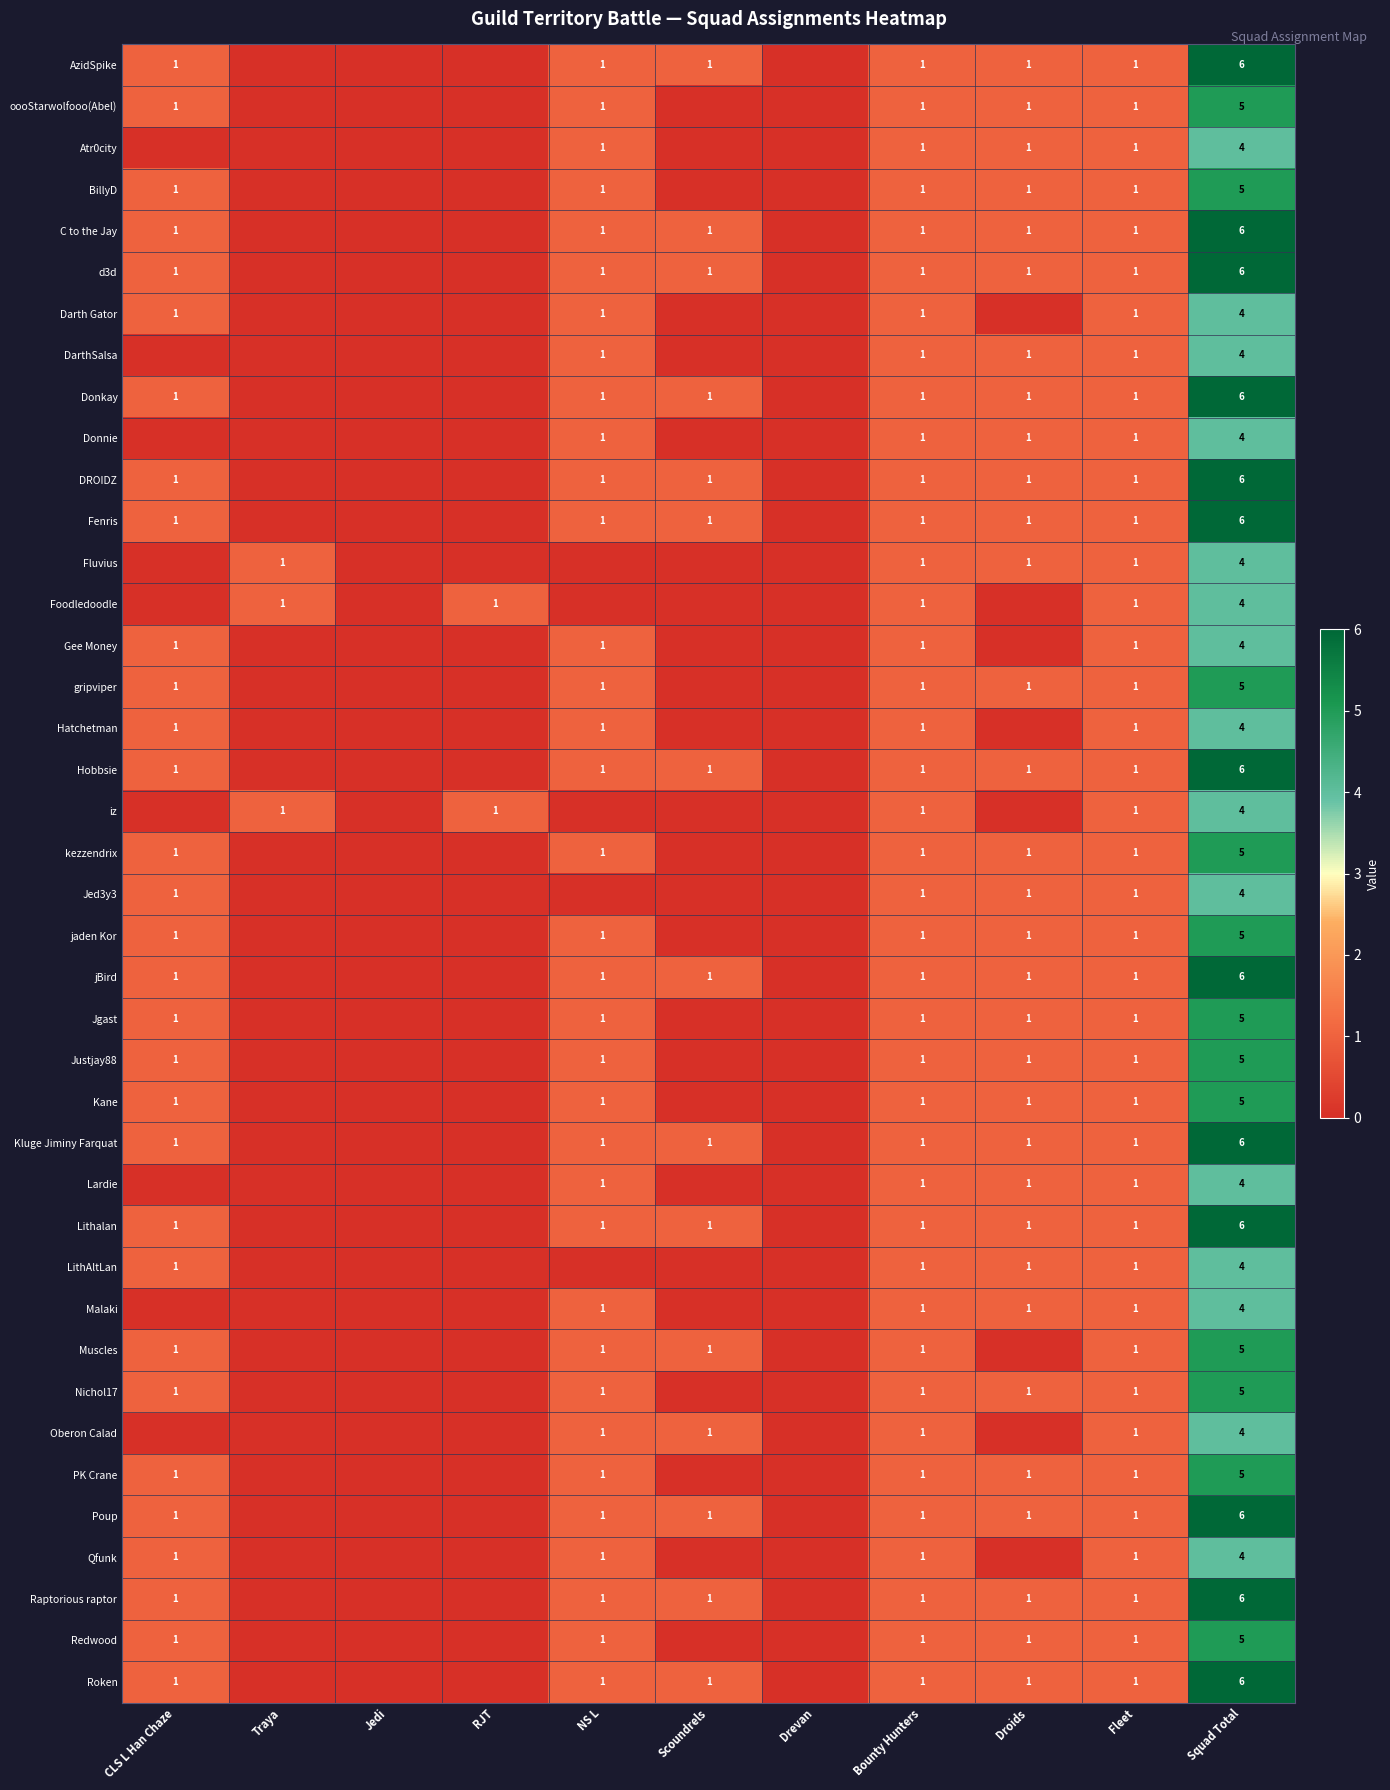

The value of Hobbsie at Squad Total is 6. True or false?

True